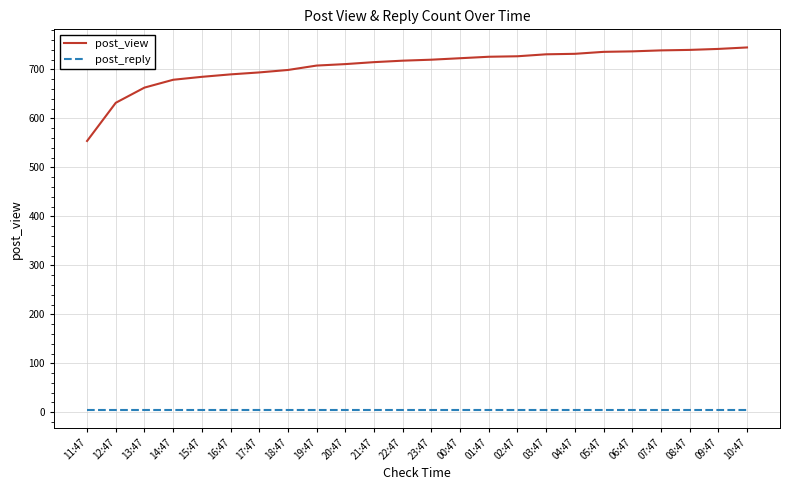

Is the value of post_reply at 15:47 greater than the value of post_view at 21:47?

No